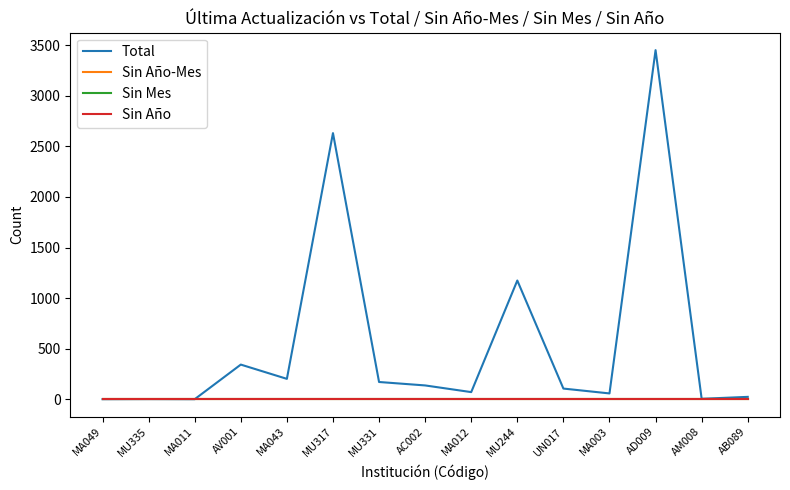

Reading right to left, extract all data points from this chart.

Total: AB089=24	AM008=5	AD009=3451	MA003=58	UN017=106	MU244=1174	MA012=71	AC002=137	MU331=171	MU317=2631	MA043=202	AV001=343	MA011=1	MU335=2	MA049=1
Sin Año-Mes: AB089=0	AM008=0	AD009=0	MA003=0	UN017=0	MU244=0	MA012=0	AC002=0	MU331=0	MU317=0	MA043=0	AV001=0	MA011=0	MU335=0	MA049=0
Sin Mes: AB089=0	AM008=0	AD009=0	MA003=0	UN017=0	MU244=0	MA012=0	AC002=0	MU331=0	MU317=0	MA043=0	AV001=0	MA011=0	MU335=0	MA049=0
Sin Año: AB089=0	AM008=0	AD009=0	MA003=0	UN017=0	MU244=0	MA012=0	AC002=0	MU331=0	MU317=0	MA043=0	AV001=0	MA011=0	MU335=0	MA049=0